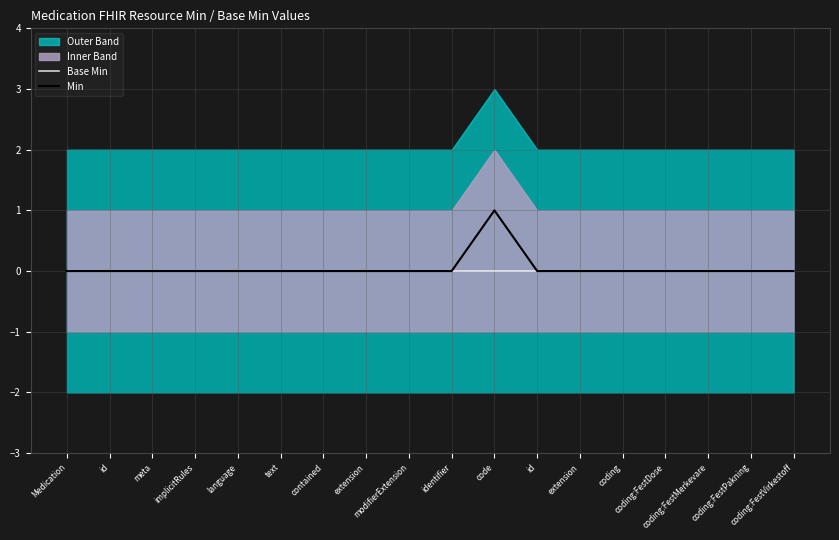

True or false: Min has a value of 0 at contained.

True